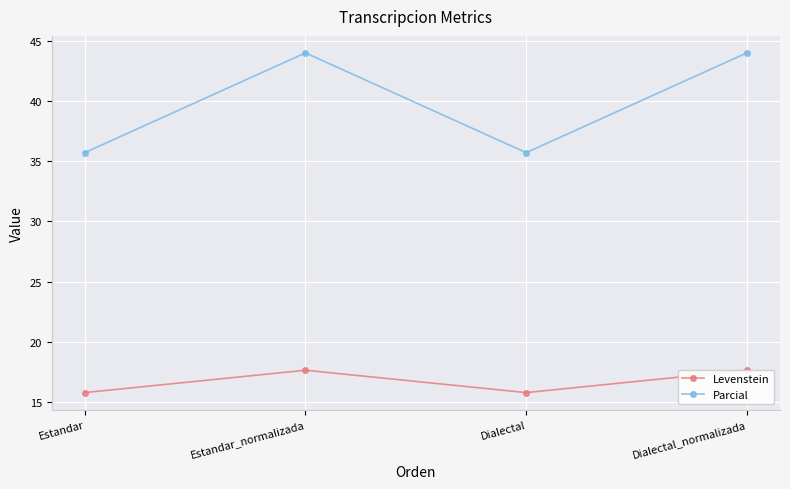

What is the difference between the maximum and second lowest values in the Levenstein series?

1.9